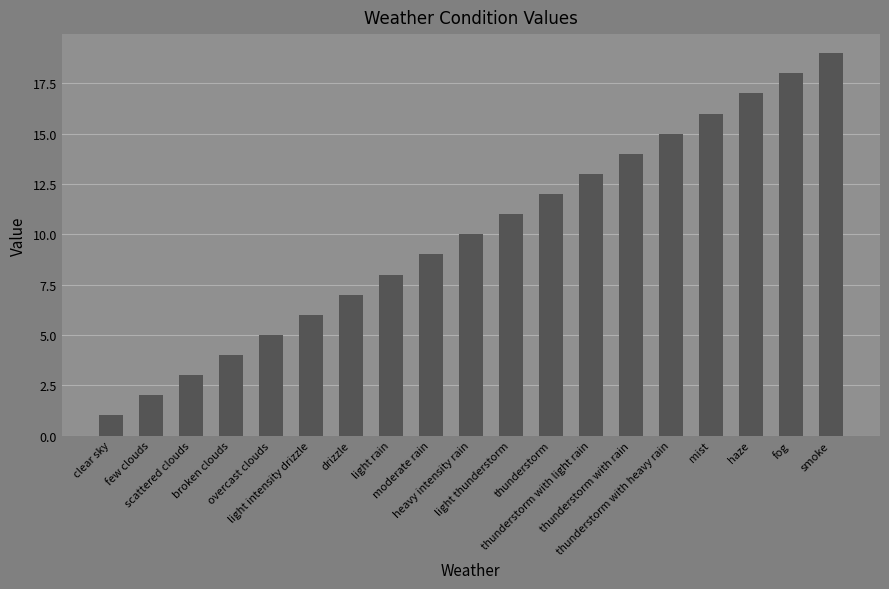

What is the minimum value shown in the chart?

1